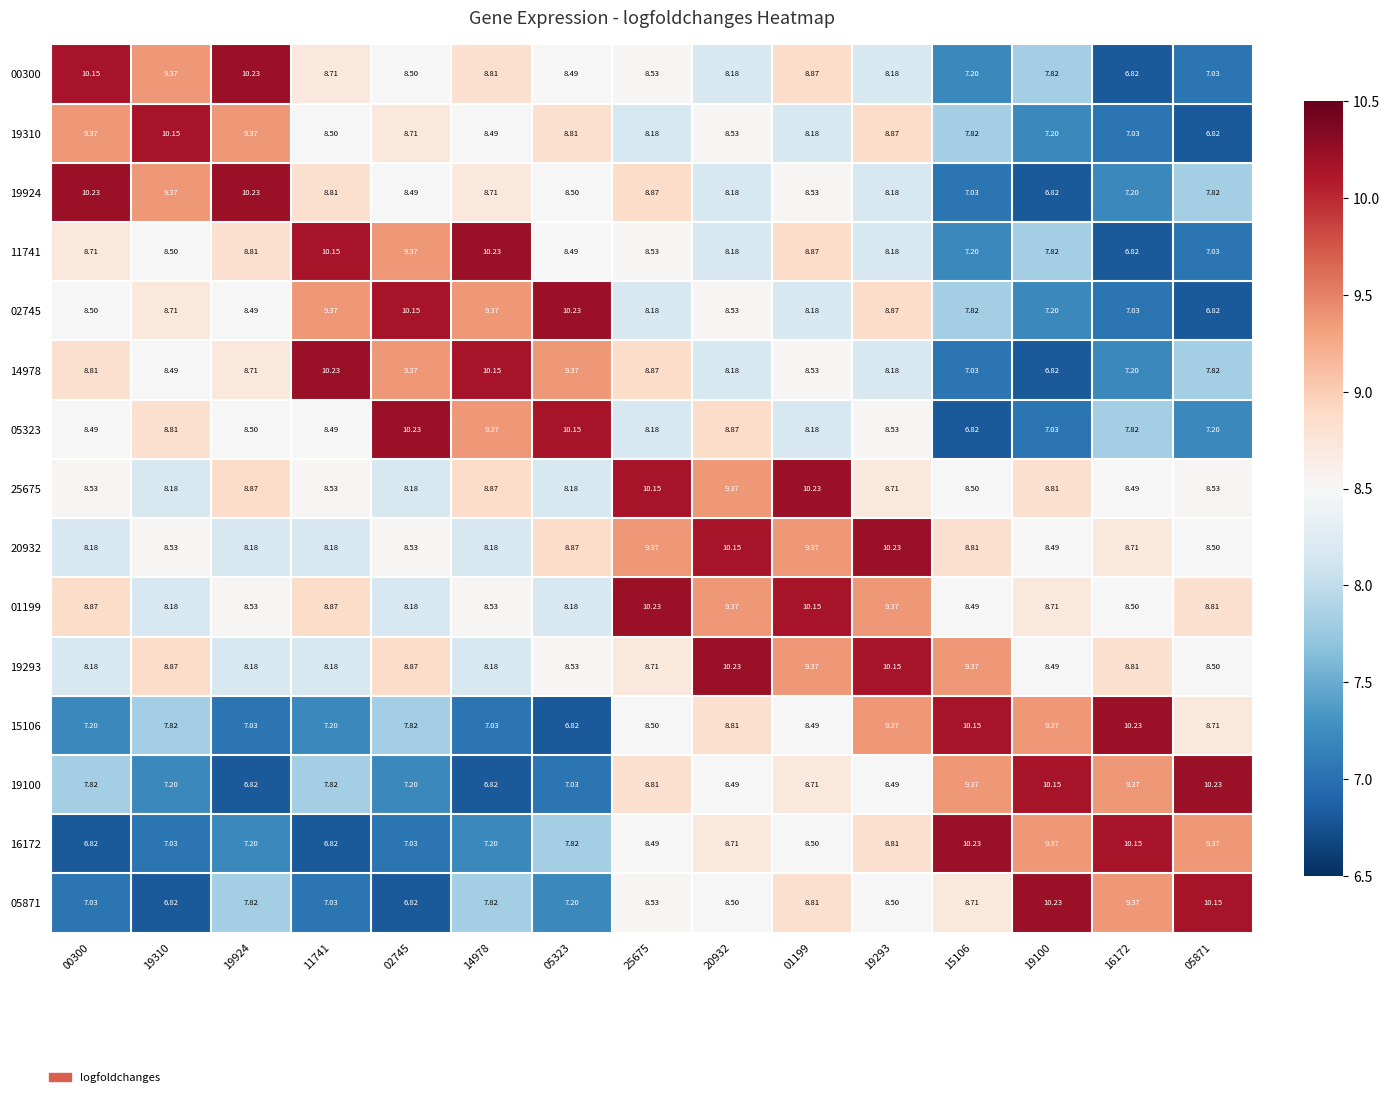

How many distinct data groups are displayed?

15